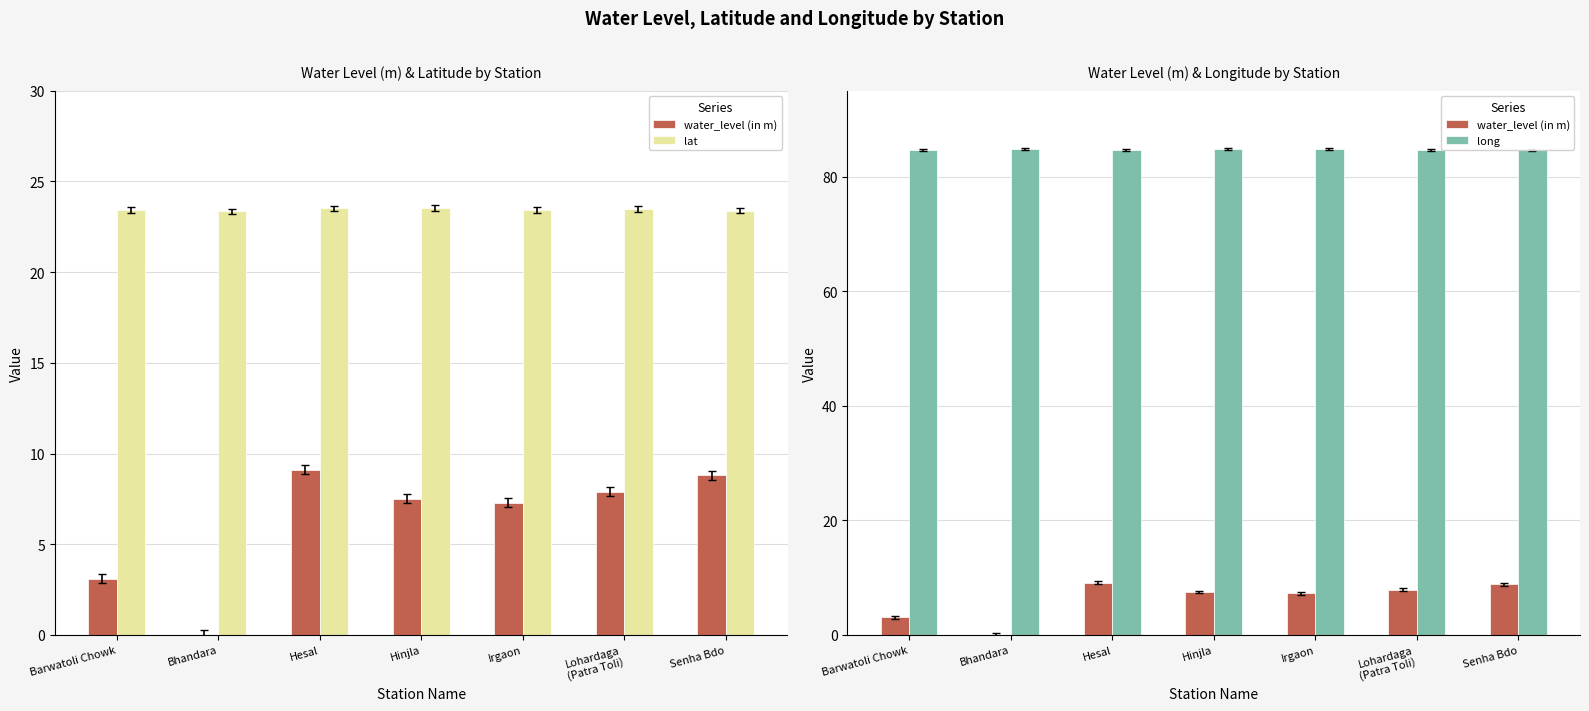

What is the total value across all series at Hinjla?

115.9